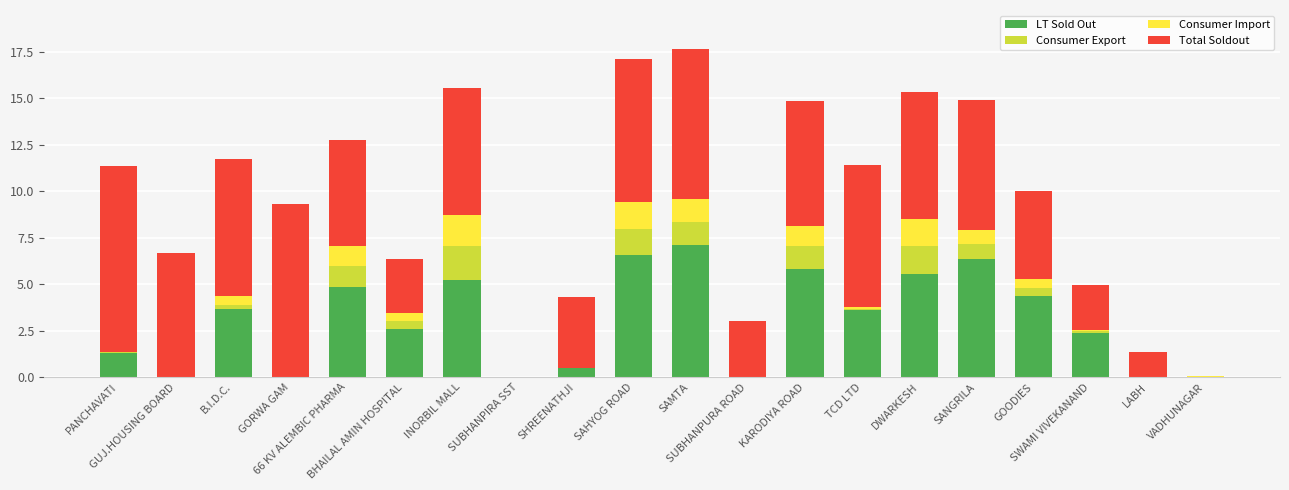

What is the maximum value for LT Sold Out?

7.1